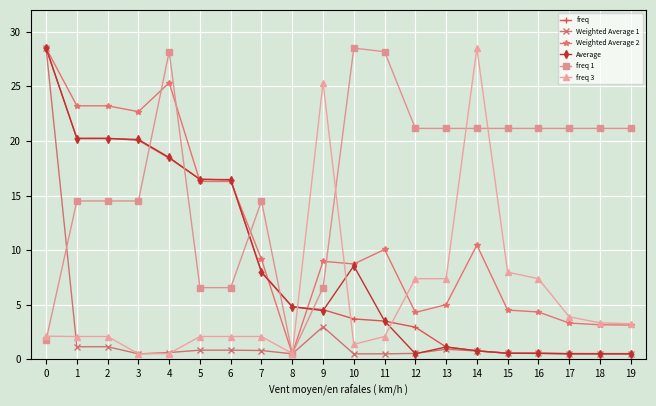

Is the value of Weighted Average 2 at 6 greater than the value of freq 3 at 19?

Yes